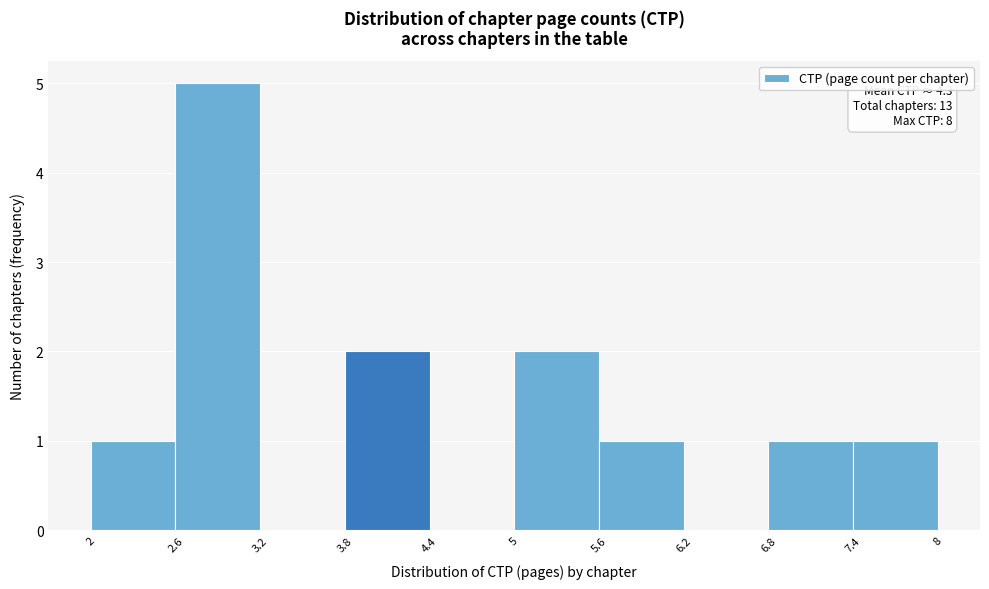

Which range on the x-axis has the tallest bar?

2.6 to 3.2